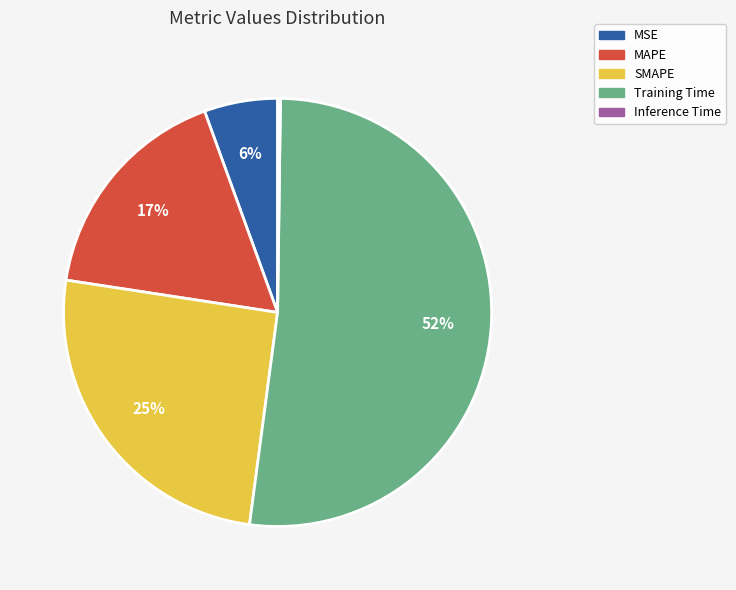

Which category has the biggest portion of the pie?

Training Time